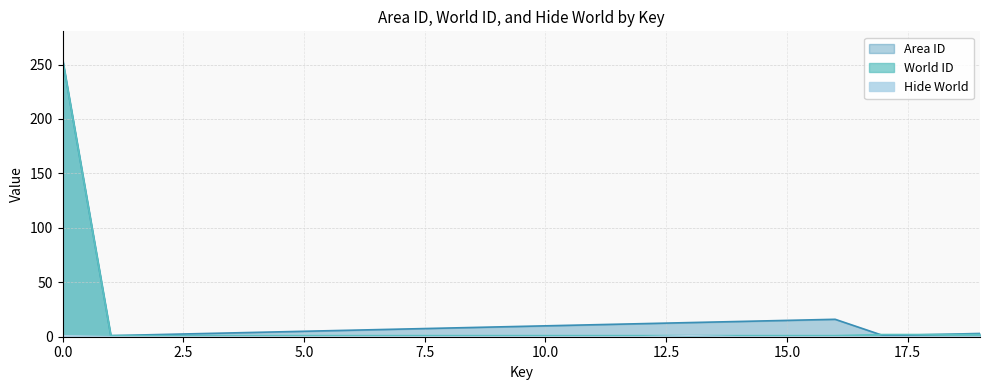

Rank the series by their maximum value, from highest to lowest.

Area ID, World ID, Hide World